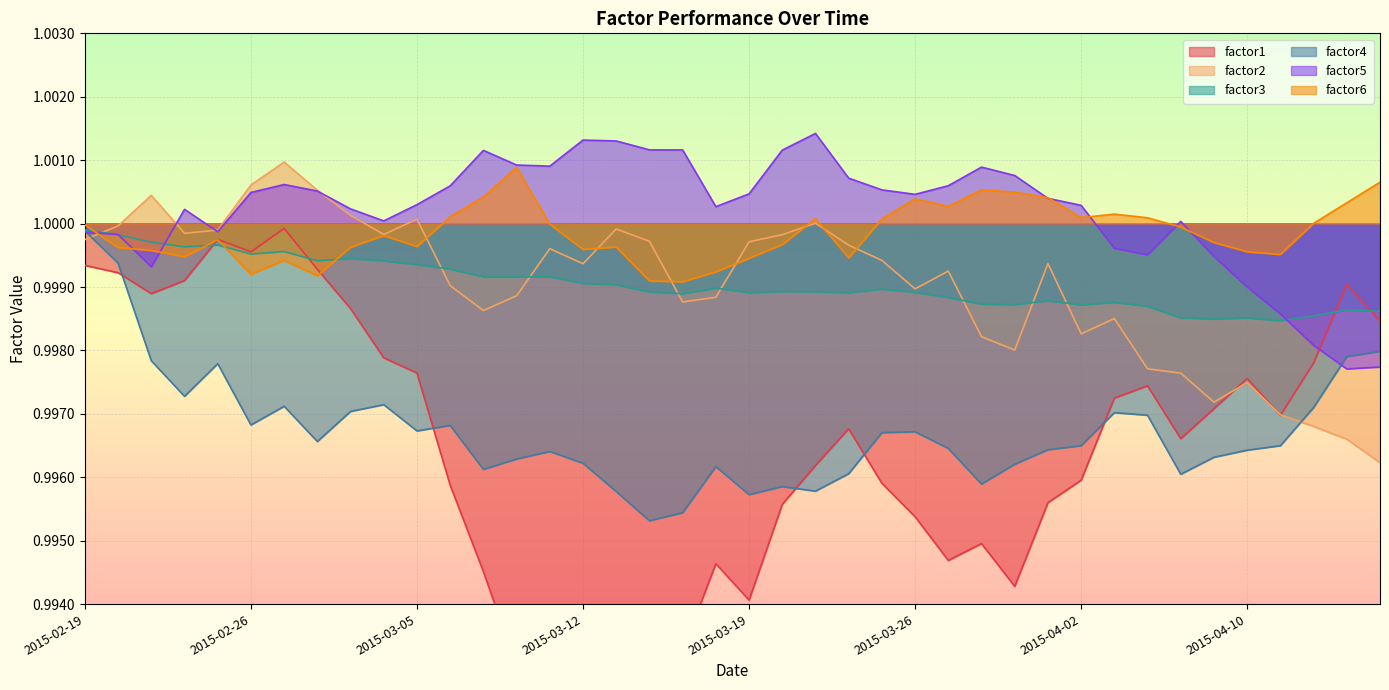

The value of factor4 at 2015-04-06 is 1.3. True or false?

False